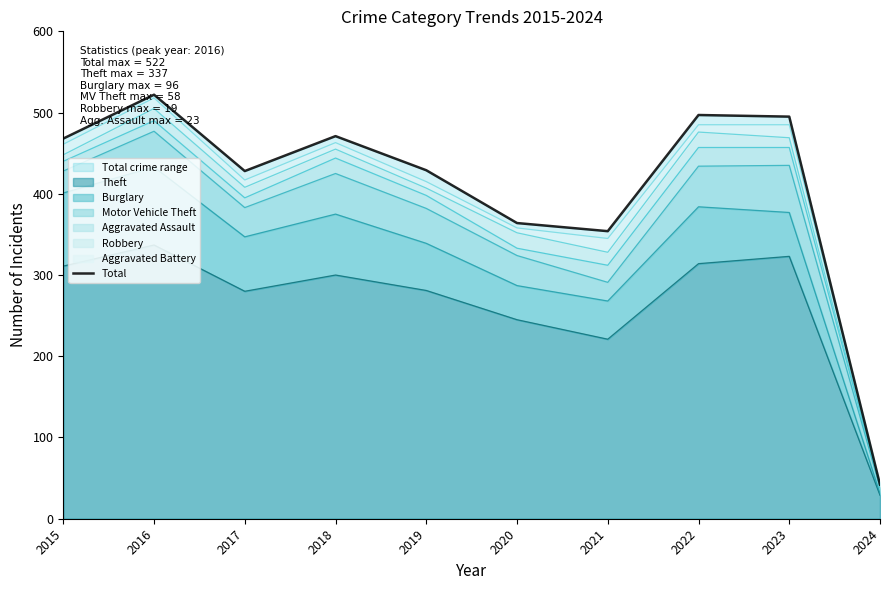

What is the minimum value shown in the chart?

42